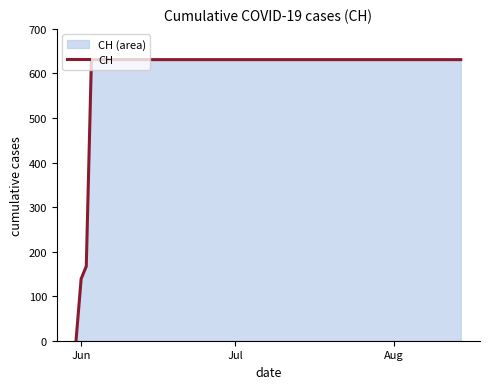

True or false: the data shows 263 at Jul.

False